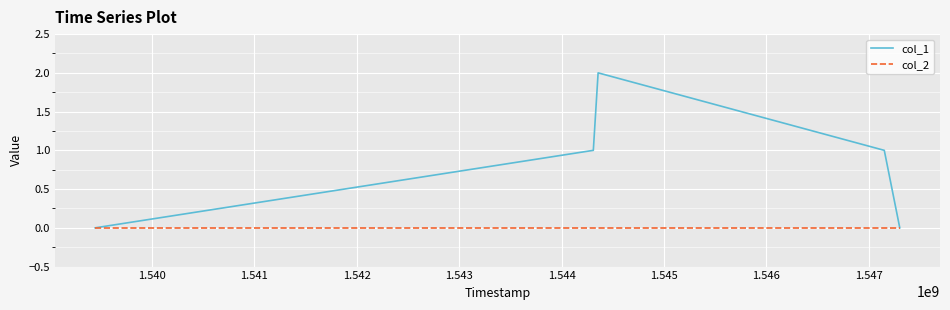

Count the number of categories in the chart.

5